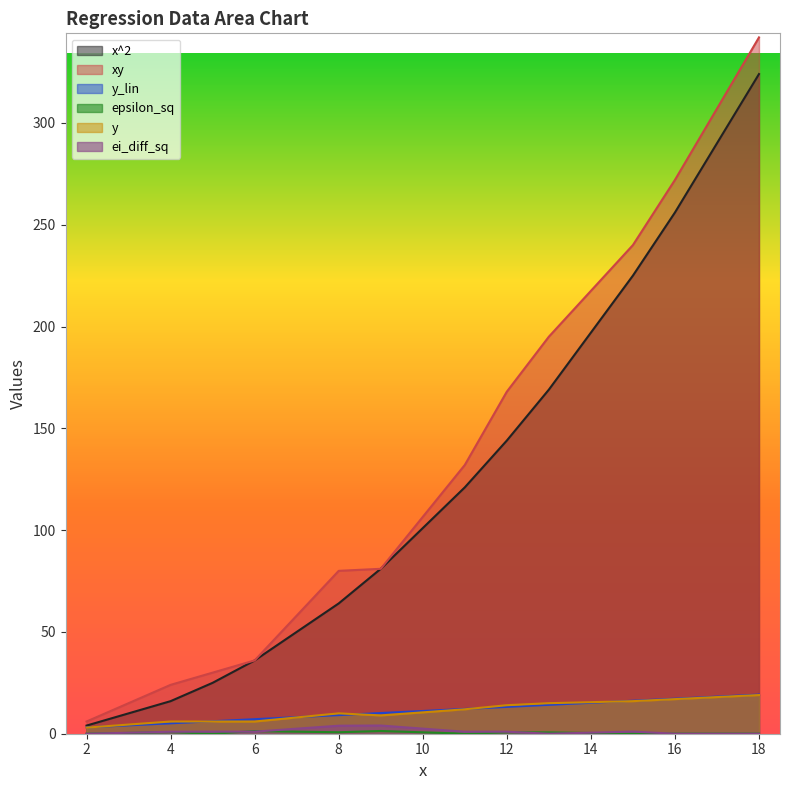

Where is the first local maximum for ei_diff_sq?

9